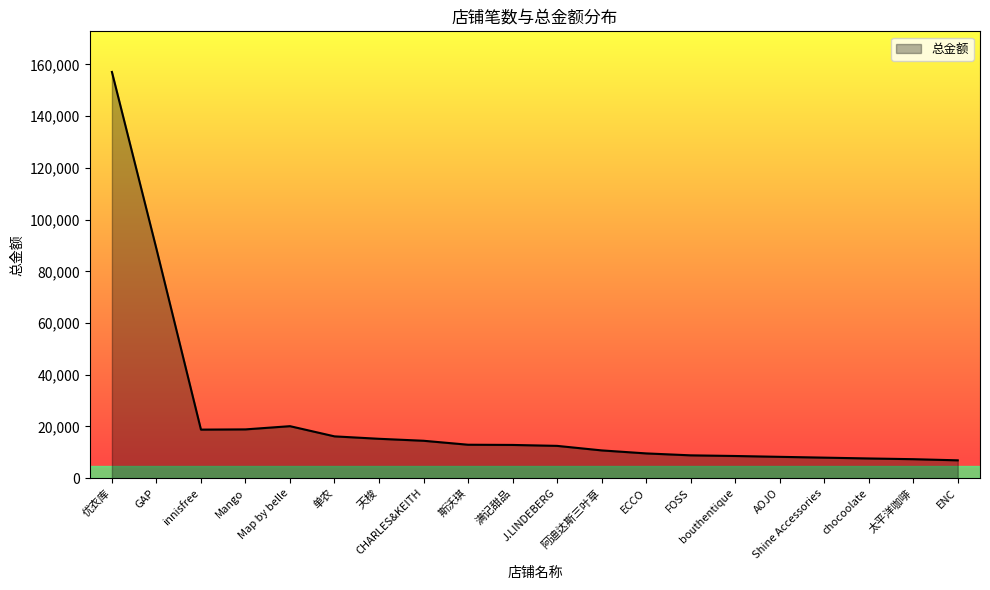

What is the minimum value shown in the chart?

6898.0